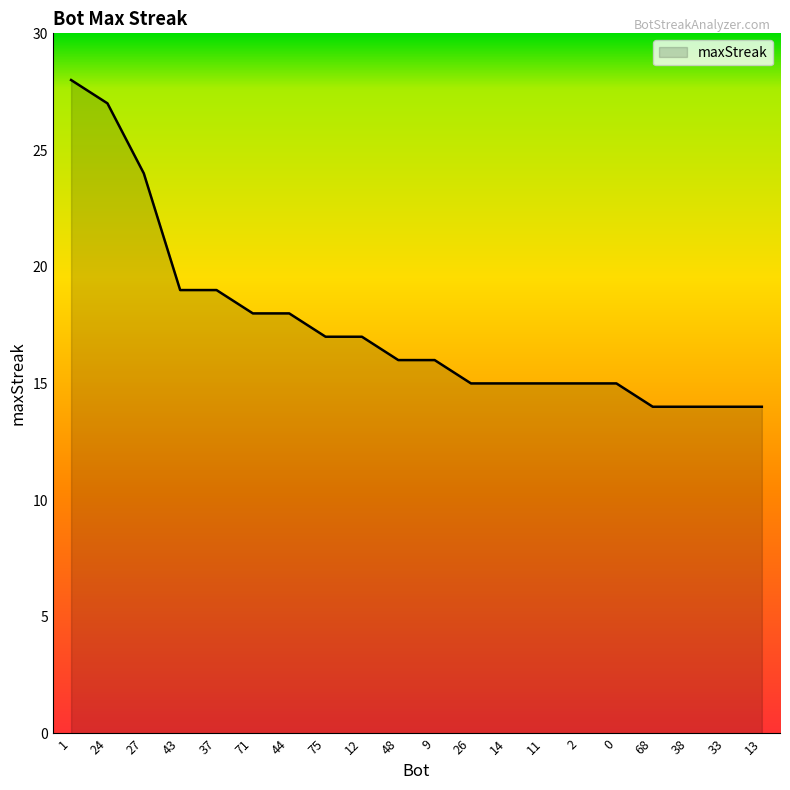

What value does the data have at 38?

14